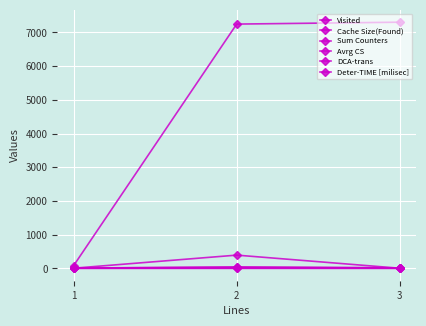

Is this an area chart (filled region under the line)?

No